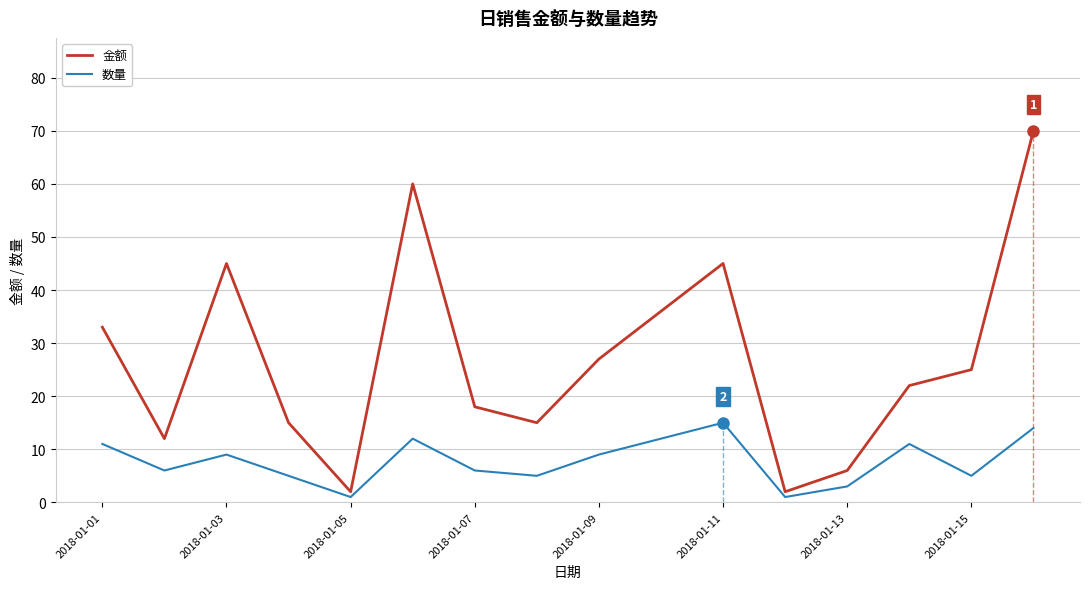

Read the 数量 value at 2018-01-03, to the nearest 5.

10